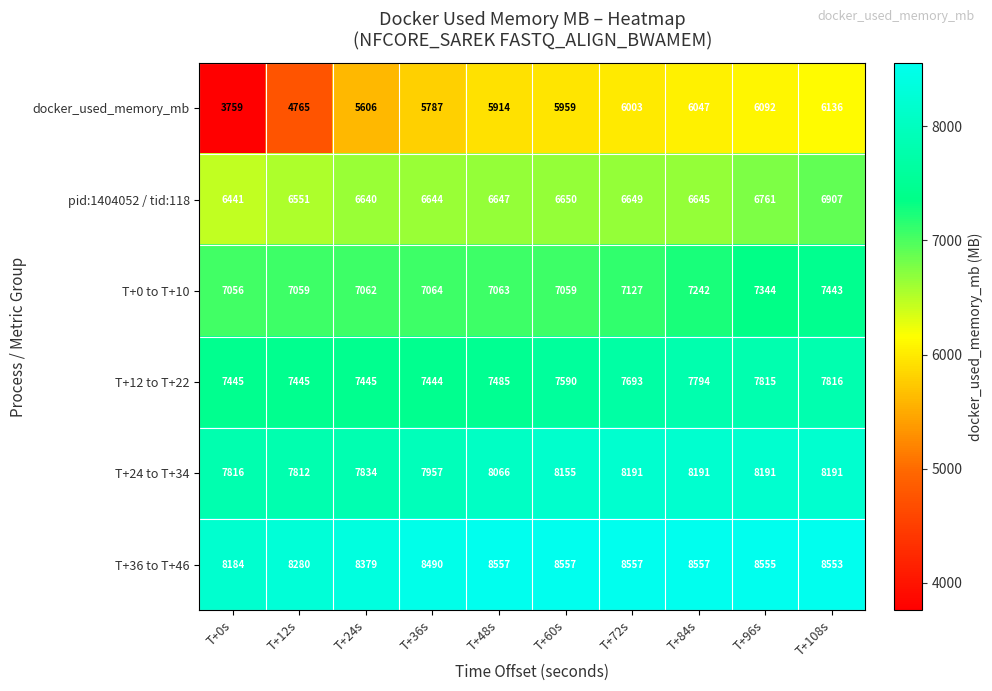

What is the average value of the T+12 to T+22 series?

7597